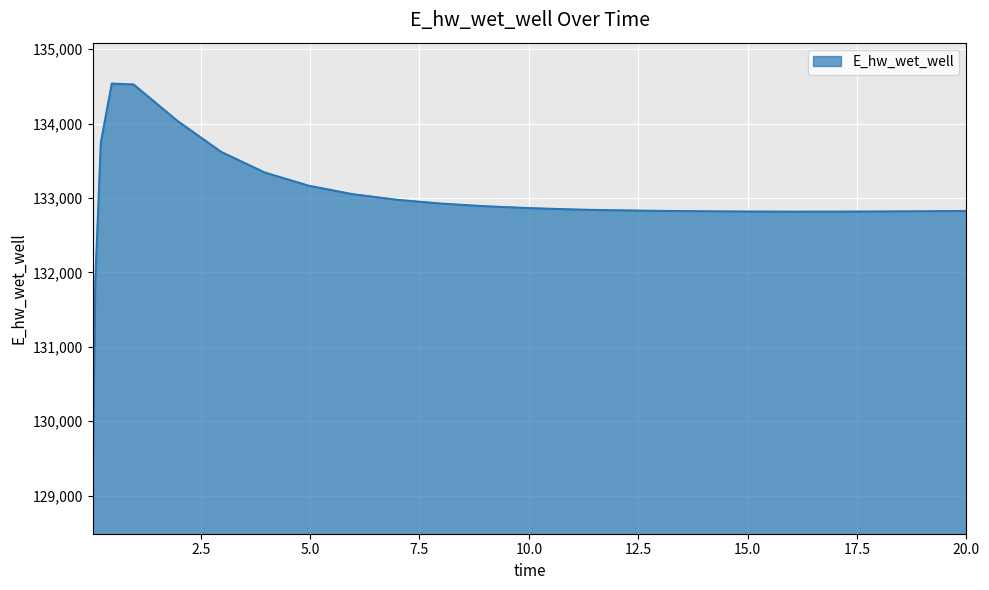

True or false: there are more than 0 points higher than both neighbors.

True